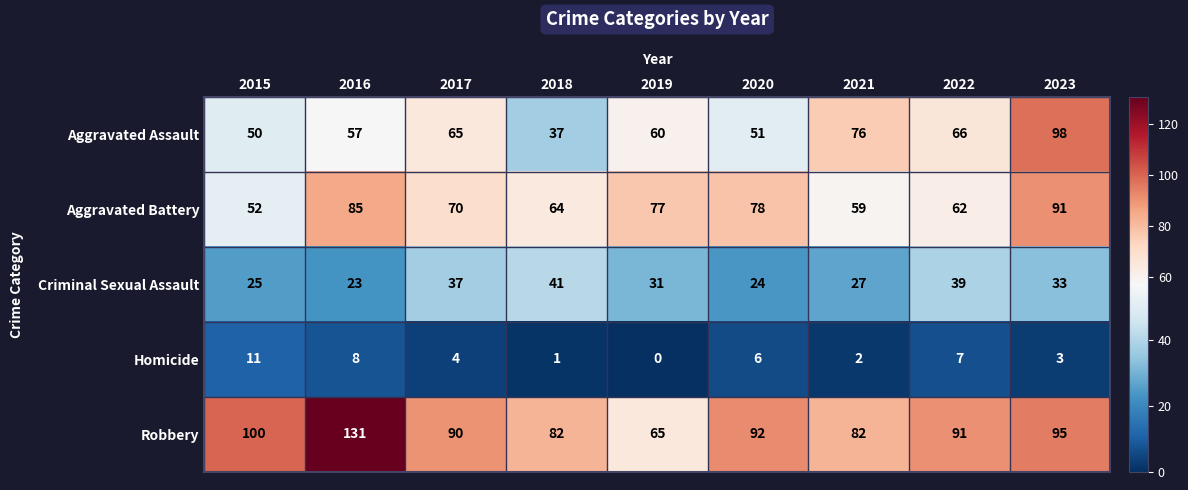

The Aggravated Assault series shows 50 at 2015. True or false?

True